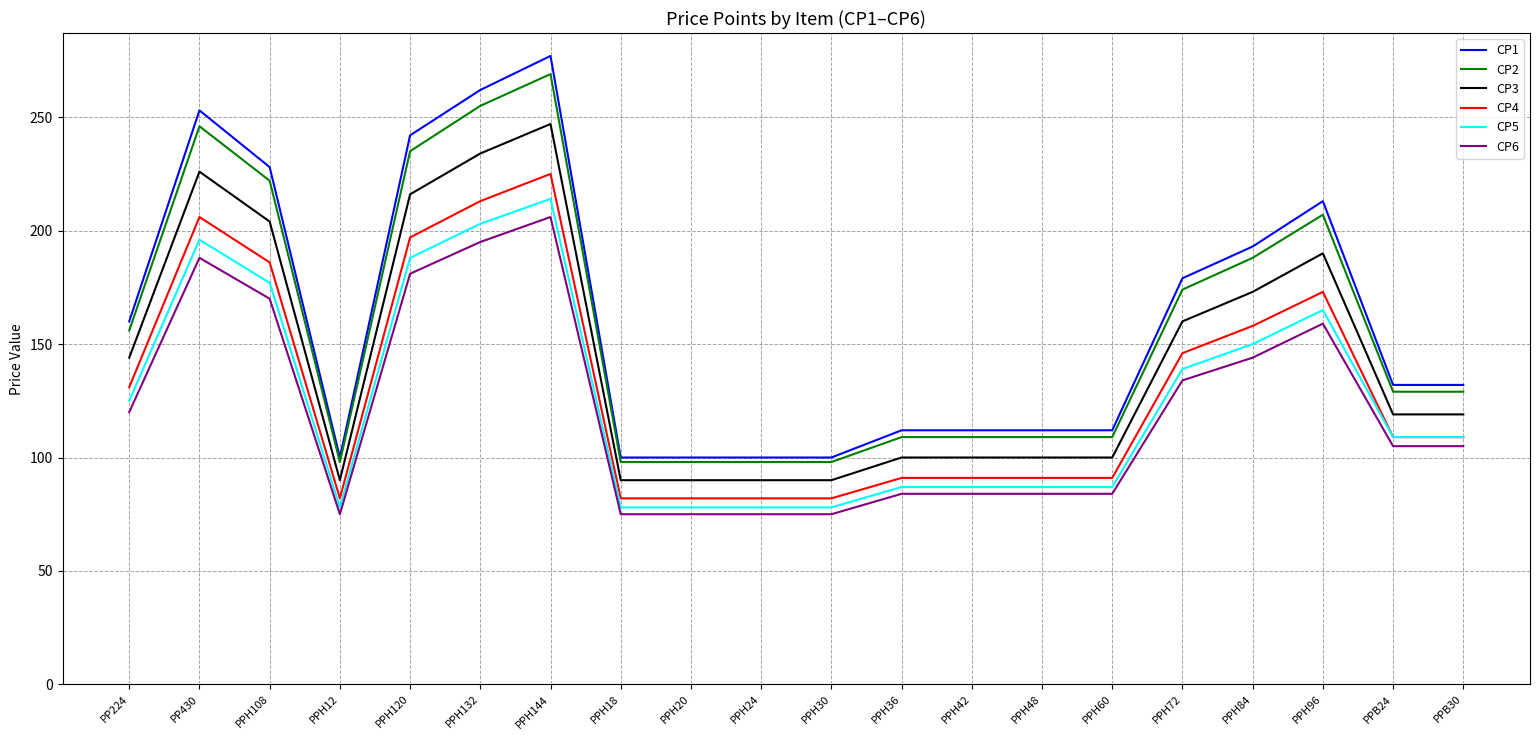

What is the difference between the second highest and minimum values in the CP1 series?

162